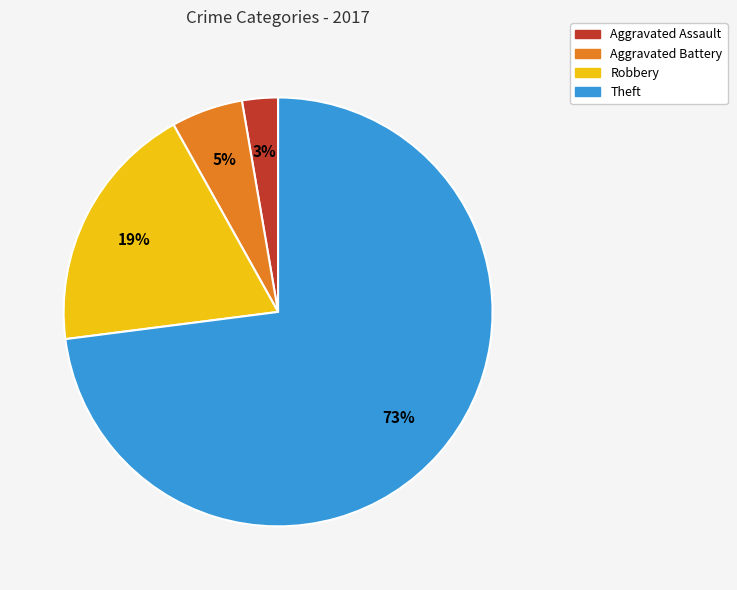

To the nearest percent, what portion does Aggravated Assault represent?

3%